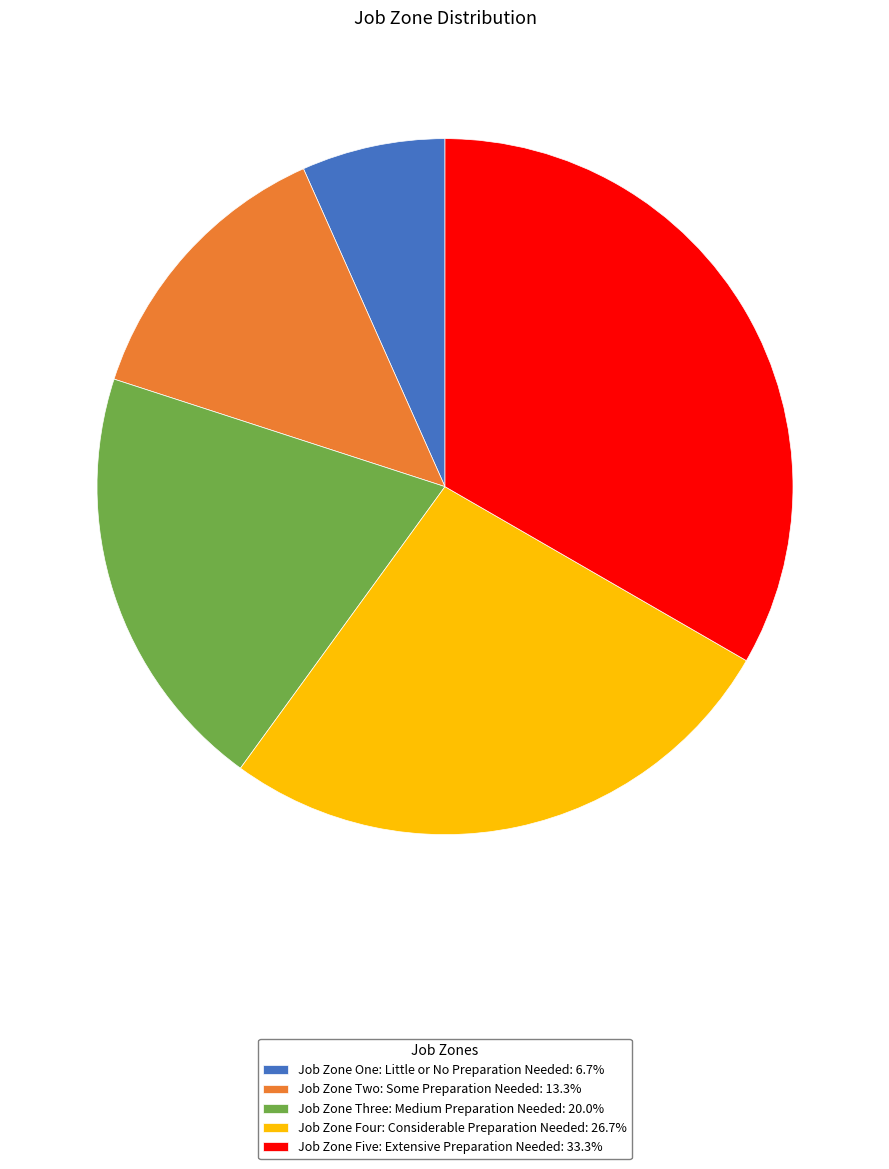

True or false: Job Zone Three: Medium Preparation Needed accounts for 6% of the total.

False